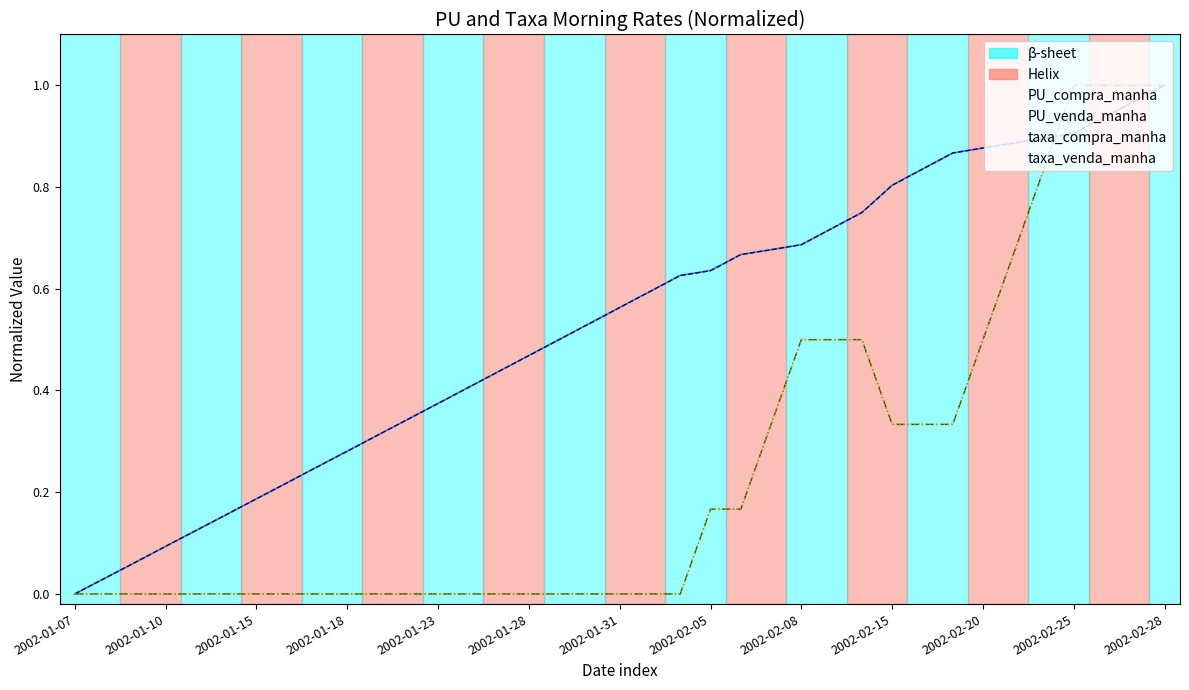

What is the sum of all PU_venda_manha values?

19.7